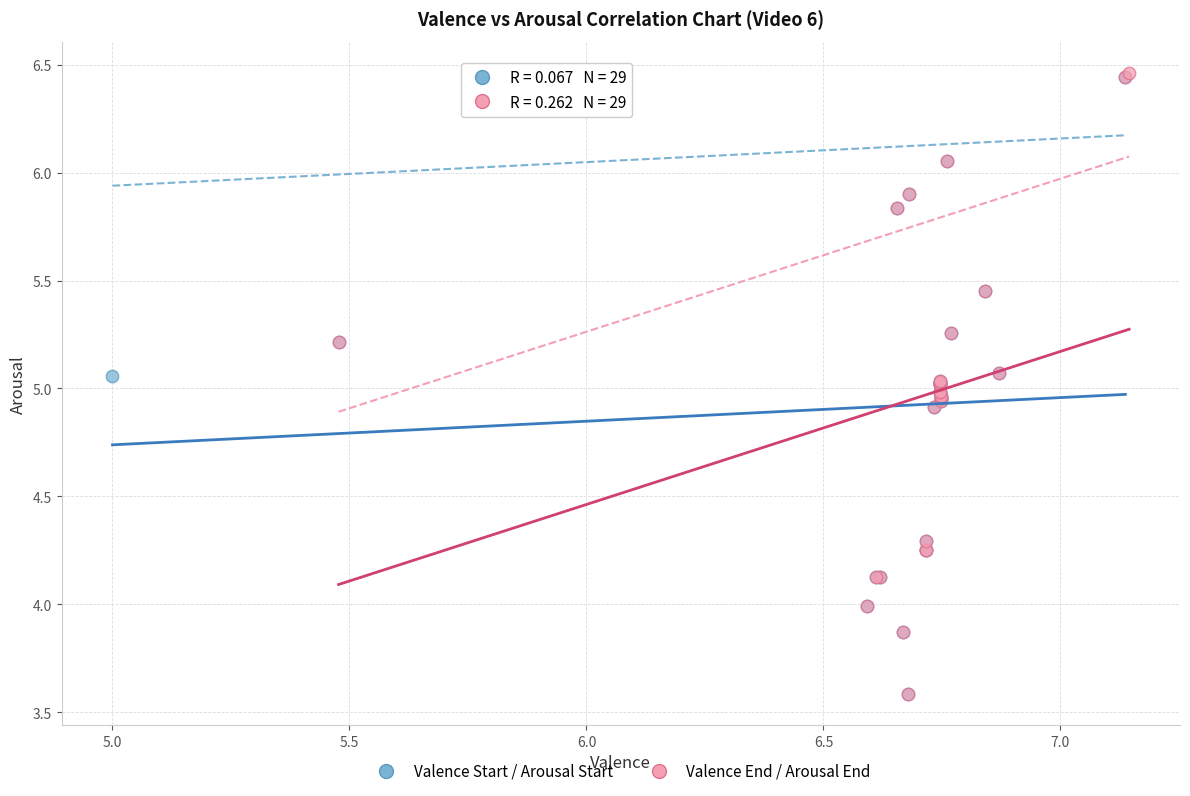

What are all the series names shown in the legend?

Valence Start / Arousal Start, Valence End / Arousal End